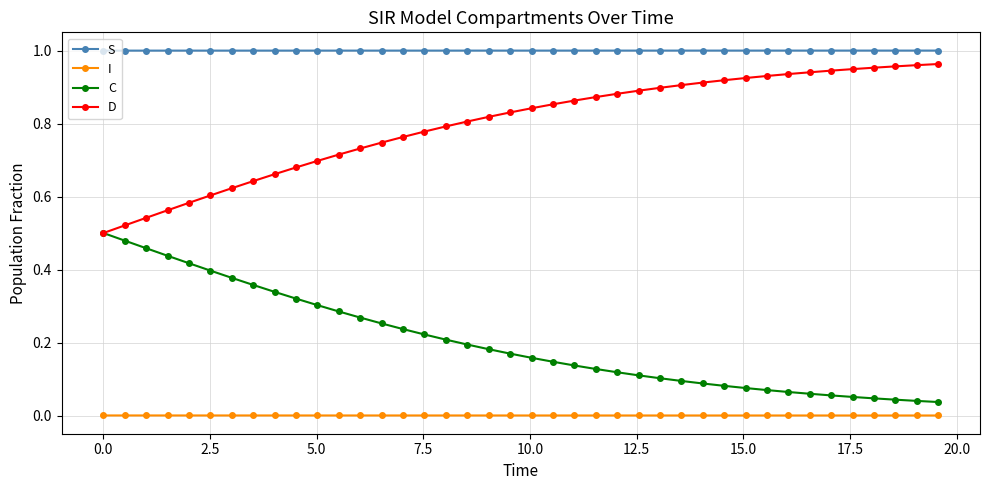

True or false: S and C intersect in this chart.

False